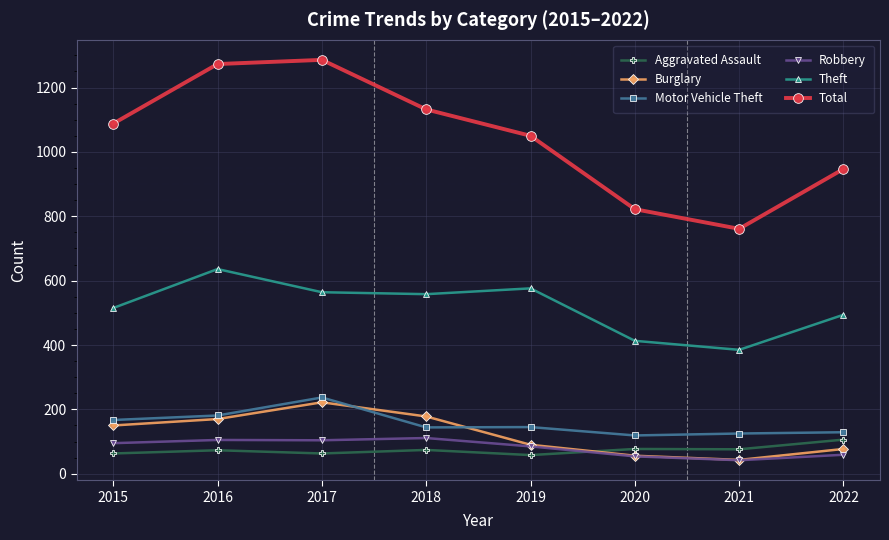

Is it true that Theft equals 190 at 2022?

False